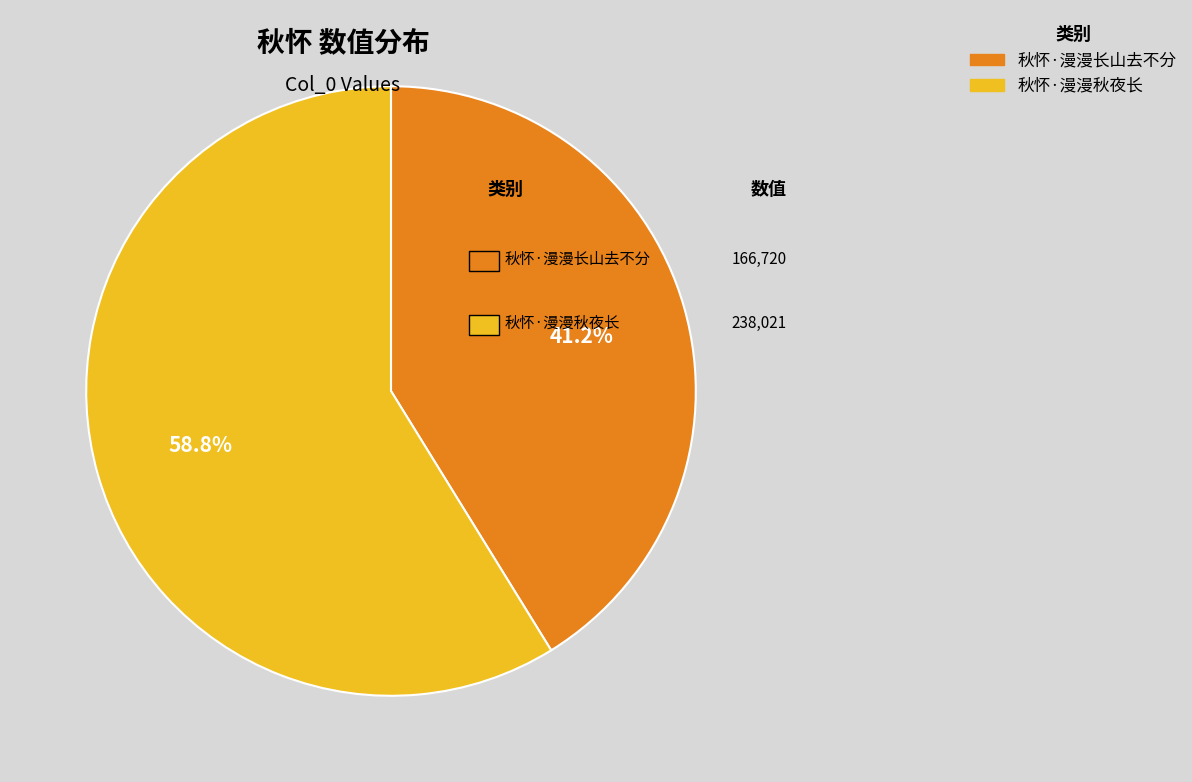

To the nearest percent, what is the combined percentage of 秋怀·漫漫秋夜长 and 秋怀·漫漫长山去不分?

100%